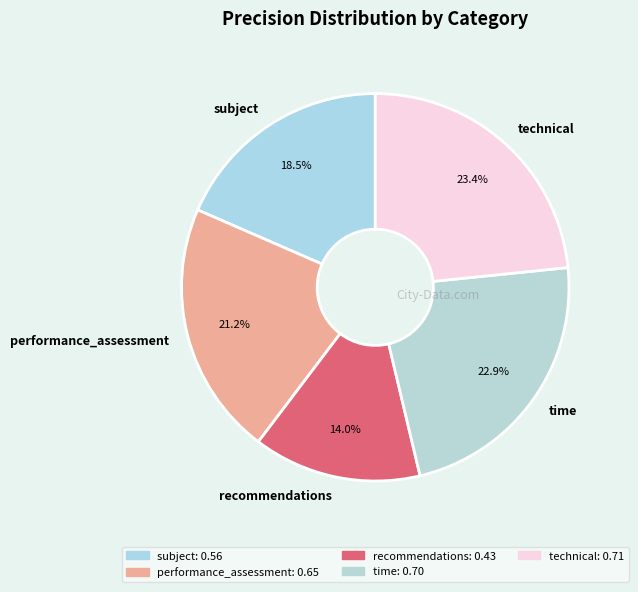

The technical slice represents 23% of the pie. True or false?

True